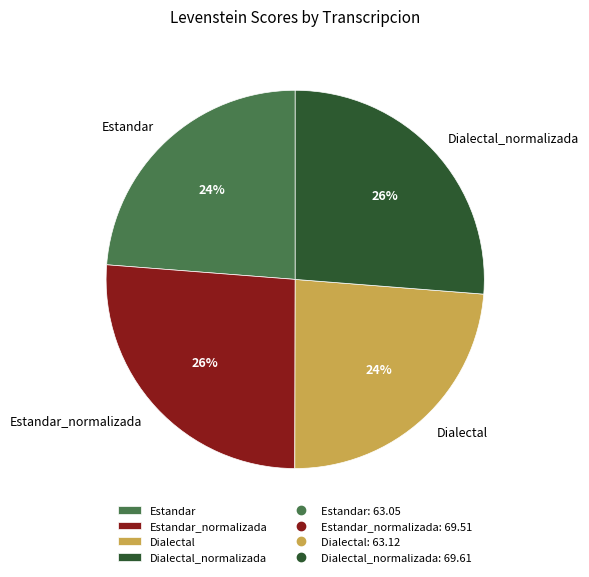

Is it true that Estandar is 24% of the pie?

True